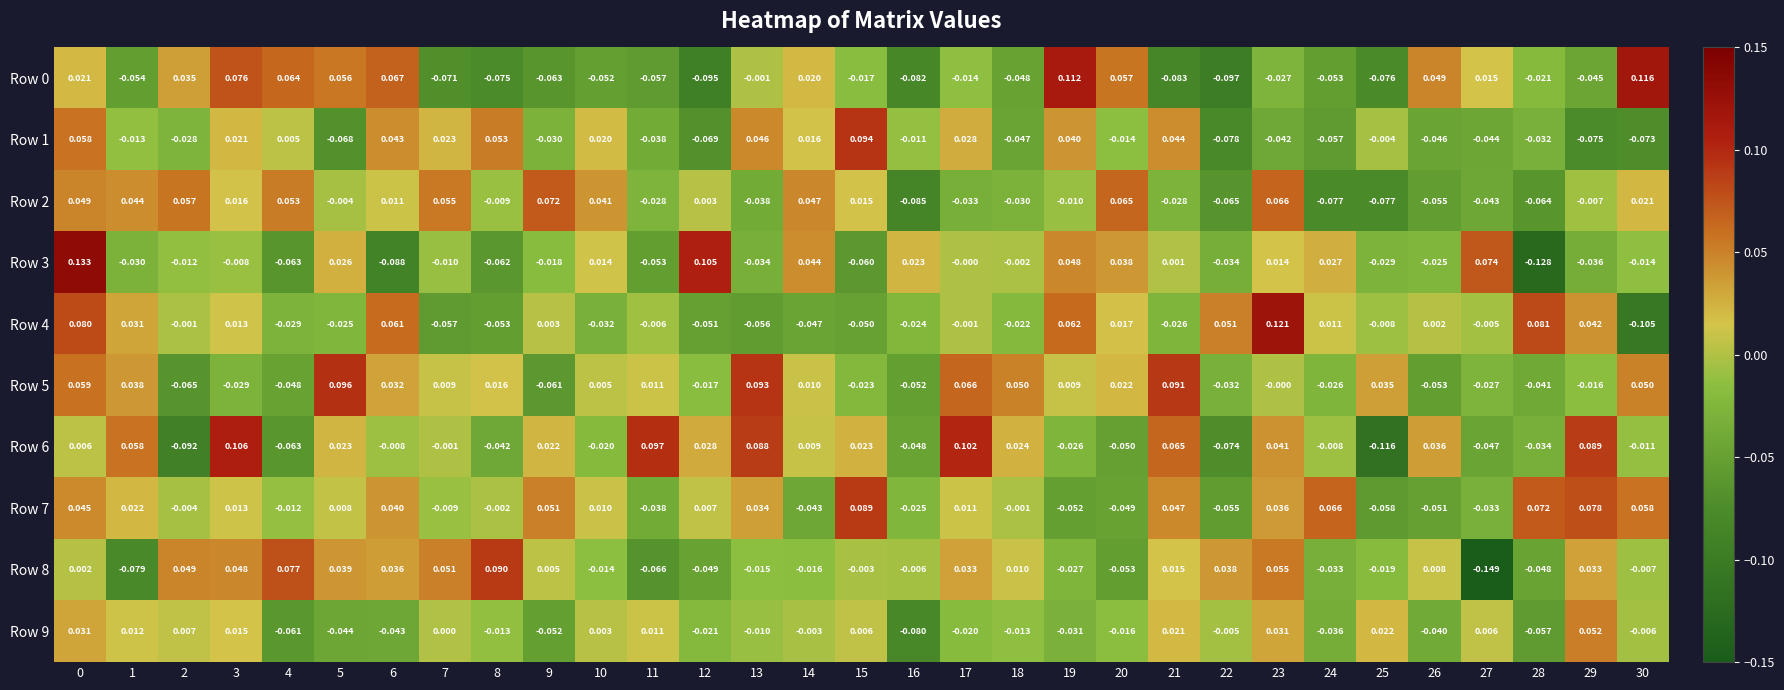

Reading right to left, what are all the values shown in this chart?

Row 0: 30=0.1	29=-0.0	28=-0.0	27=0.0	26=0.0	25=-0.1	24=-0.1	23=-0.0	22=-0.1	21=-0.1	20=0.1	19=0.1	18=-0.0	17=-0.0	16=-0.1	15=-0.0	14=0.0	13=-0.0	12=-0.1	11=-0.1	10=-0.1	9=-0.1	8=-0.1	7=-0.1	6=0.1	5=0.1	4=0.1	3=0.1	2=0.0	1=-0.1	0=0.0
Row 1: 30=-0.1	29=-0.1	28=-0.0	27=-0.0	26=-0.0	25=-0.0	24=-0.1	23=-0.0	22=-0.1	21=0.0	20=-0.0	19=0.0	18=-0.0	17=0.0	16=-0.0	15=0.1	14=0.0	13=0.0	12=-0.1	11=-0.0	10=0.0	9=-0.0	8=0.1	7=0.0	6=0.0	5=-0.1	4=0.0	3=0.0	2=-0.0	1=-0.0	0=0.1
Row 2: 30=0.0	29=-0.0	28=-0.1	27=-0.0	26=-0.1	25=-0.1	24=-0.1	23=0.1	22=-0.1	21=-0.0	20=0.1	19=-0.0	18=-0.0	17=-0.0	16=-0.1	15=0.0	14=0.0	13=-0.0	12=0.0	11=-0.0	10=0.0	9=0.1	8=-0.0	7=0.1	6=0.0	5=-0.0	4=0.1	3=0.0	2=0.1	1=0.0	0=0.0
Row 3: 30=-0.0	29=-0.0	28=-0.1	27=0.1	26=-0.0	25=-0.0	24=0.0	23=0.0	22=-0.0	21=0.0	20=0.0	19=0.0	18=-0.0	17=-0.0	16=0.0	15=-0.1	14=0.0	13=-0.0	12=0.1	11=-0.1	10=0.0	9=-0.0	8=-0.1	7=-0.0	6=-0.1	5=0.0	4=-0.1	3=-0.0	2=-0.0	1=-0.0	0=0.1
Row 4: 30=-0.1	29=0.0	28=0.1	27=-0.0	26=0.0	25=-0.0	24=0.0	23=0.1	22=0.1	21=-0.0	20=0.0	19=0.1	18=-0.0	17=-0.0	16=-0.0	15=-0.1	14=-0.0	13=-0.1	12=-0.1	11=-0.0	10=-0.0	9=0.0	8=-0.1	7=-0.1	6=0.1	5=-0.0	4=-0.0	3=0.0	2=-0.0	1=0.0	0=0.1
Row 5: 30=0.1	29=-0.0	28=-0.0	27=-0.0	26=-0.1	25=0.0	24=-0.0	23=-0.0	22=-0.0	21=0.1	20=0.0	19=0.0	18=0.1	17=0.1	16=-0.1	15=-0.0	14=0.0	13=0.1	12=-0.0	11=0.0	10=0.0	9=-0.1	8=0.0	7=0.0	6=0.0	5=0.1	4=-0.0	3=-0.0	2=-0.1	1=0.0	0=0.1
Row 6: 30=-0.0	29=0.1	28=-0.0	27=-0.0	26=0.0	25=-0.1	24=-0.0	23=0.0	22=-0.1	21=0.1	20=-0.1	19=-0.0	18=0.0	17=0.1	16=-0.0	15=0.0	14=0.0	13=0.1	12=0.0	11=0.1	10=-0.0	9=0.0	8=-0.0	7=-0.0	6=-0.0	5=0.0	4=-0.1	3=0.1	2=-0.1	1=0.1	0=0.0
Row 7: 30=0.1	29=0.1	28=0.1	27=-0.0	26=-0.1	25=-0.1	24=0.1	23=0.0	22=-0.1	21=0.0	20=-0.0	19=-0.1	18=-0.0	17=0.0	16=-0.0	15=0.1	14=-0.0	13=0.0	12=0.0	11=-0.0	10=0.0	9=0.1	8=-0.0	7=-0.0	6=0.0	5=0.0	4=-0.0	3=0.0	2=-0.0	1=0.0	0=0.0
Row 8: 30=-0.0	29=0.0	28=-0.0	27=-0.1	26=0.0	25=-0.0	24=-0.0	23=0.1	22=0.0	21=0.0	20=-0.1	19=-0.0	18=0.0	17=0.0	16=-0.0	15=-0.0	14=-0.0	13=-0.0	12=-0.0	11=-0.1	10=-0.0	9=0.0	8=0.1	7=0.1	6=0.0	5=0.0	4=0.1	3=0.0	2=0.0	1=-0.1	0=0.0
Row 9: 30=-0.0	29=0.1	28=-0.1	27=0.0	26=-0.0	25=0.0	24=-0.0	23=0.0	22=-0.0	21=0.0	20=-0.0	19=-0.0	18=-0.0	17=-0.0	16=-0.1	15=0.0	14=-0.0	13=-0.0	12=-0.0	11=0.0	10=0.0	9=-0.1	8=-0.0	7=0.0	6=-0.0	5=-0.0	4=-0.1	3=0.0	2=0.0	1=0.0	0=0.0